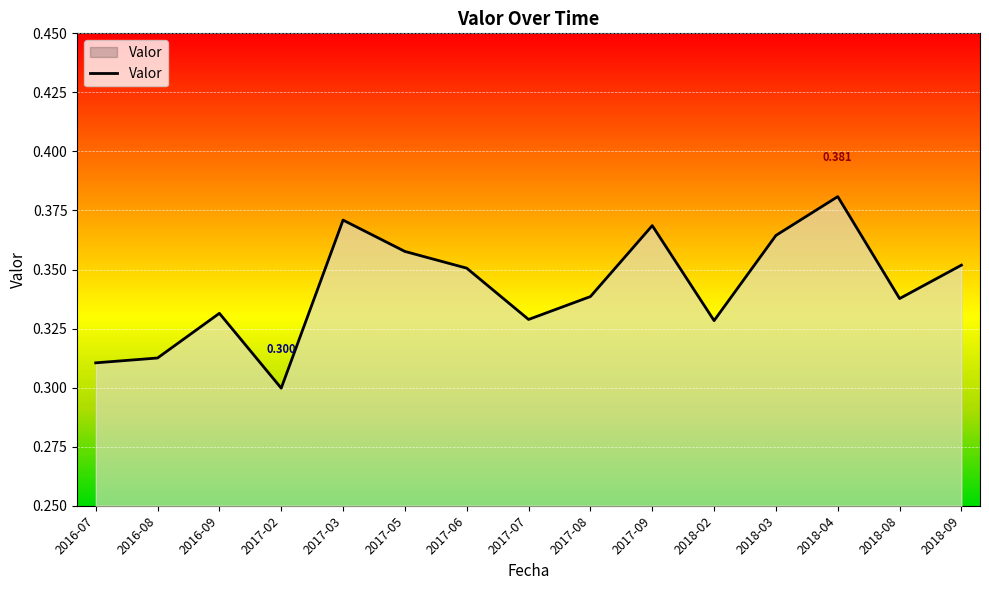

The value at 2016-09 is 0.1. True or false?

False